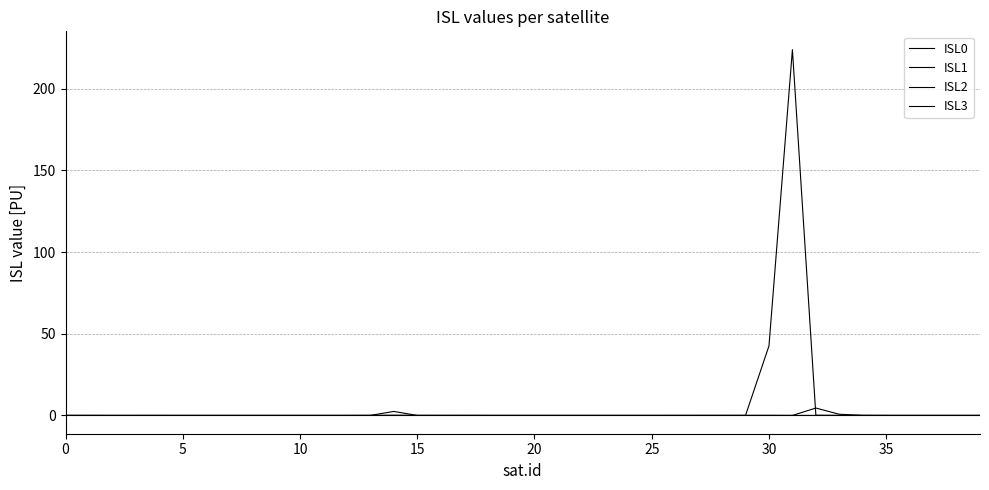

Does the chart have visible grid lines?

Yes